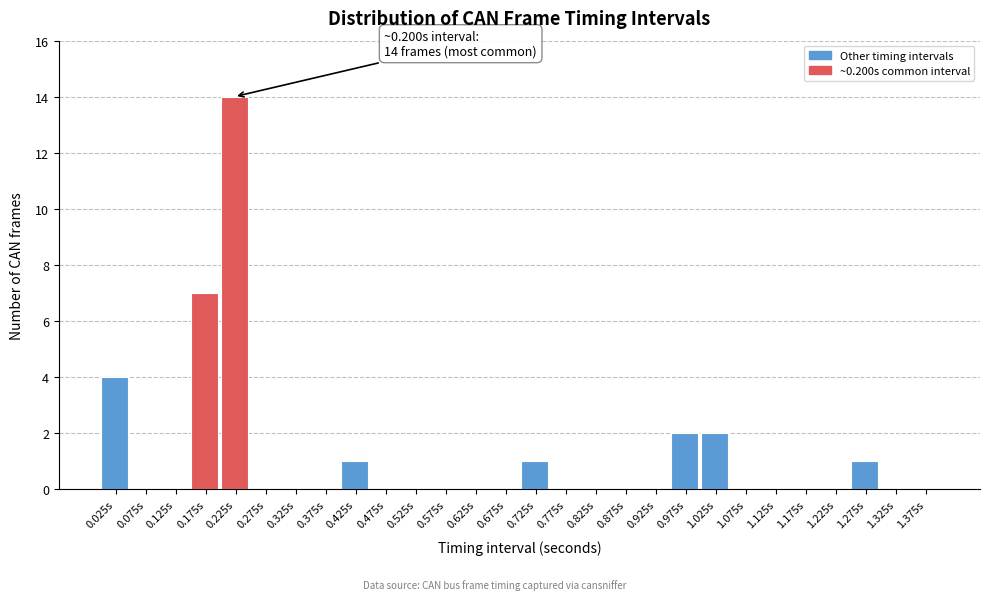

Which range on the x-axis has the tallest bar?

0.20 to 0.25